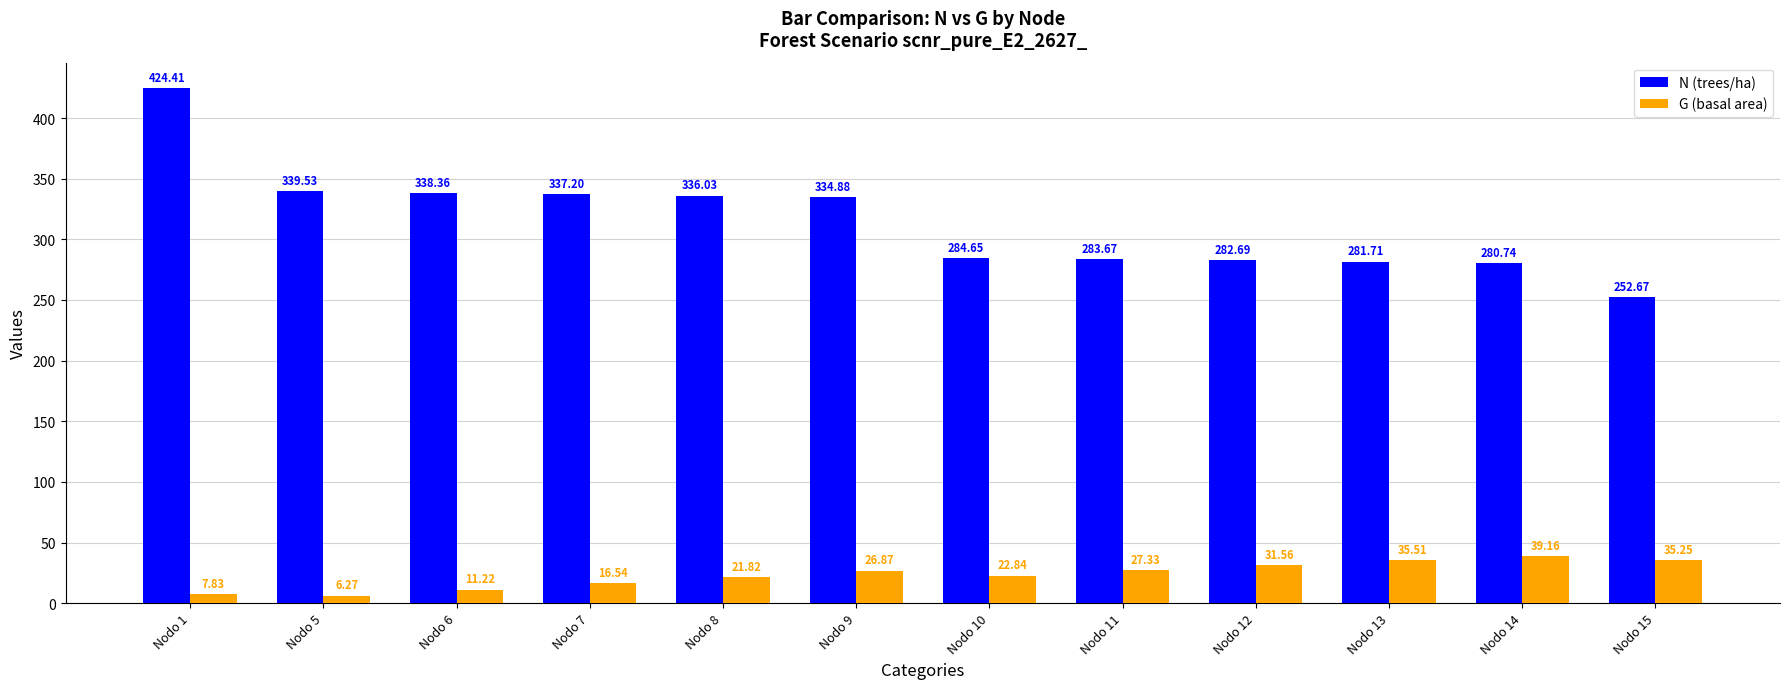

Which series has the widest spread of values?

N (trees/ha)